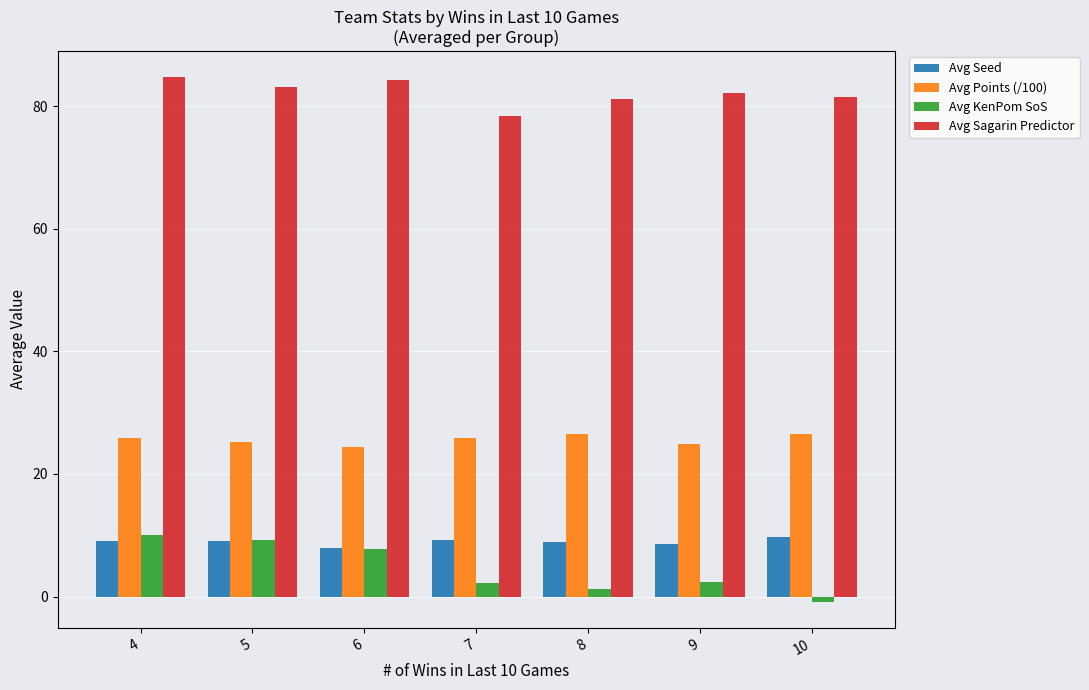

Rank the series at 8 from lowest to highest value.

Avg KenPom SoS, Avg Seed, Avg Points (/100), Avg Sagarin Predictor